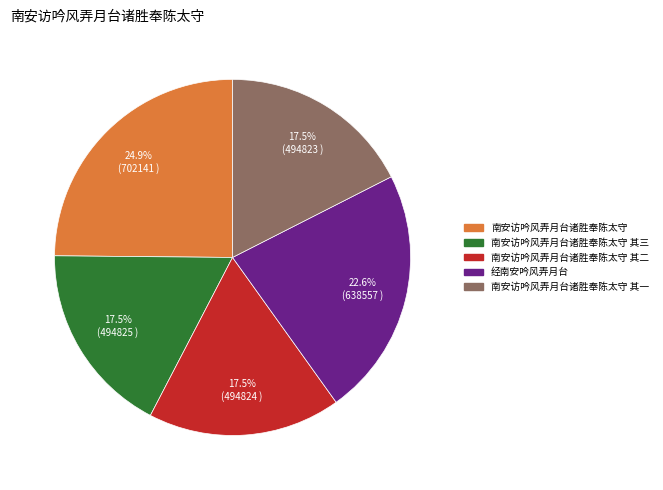

To the nearest percent, what is the difference between the largest and smallest slice percentages?

7%